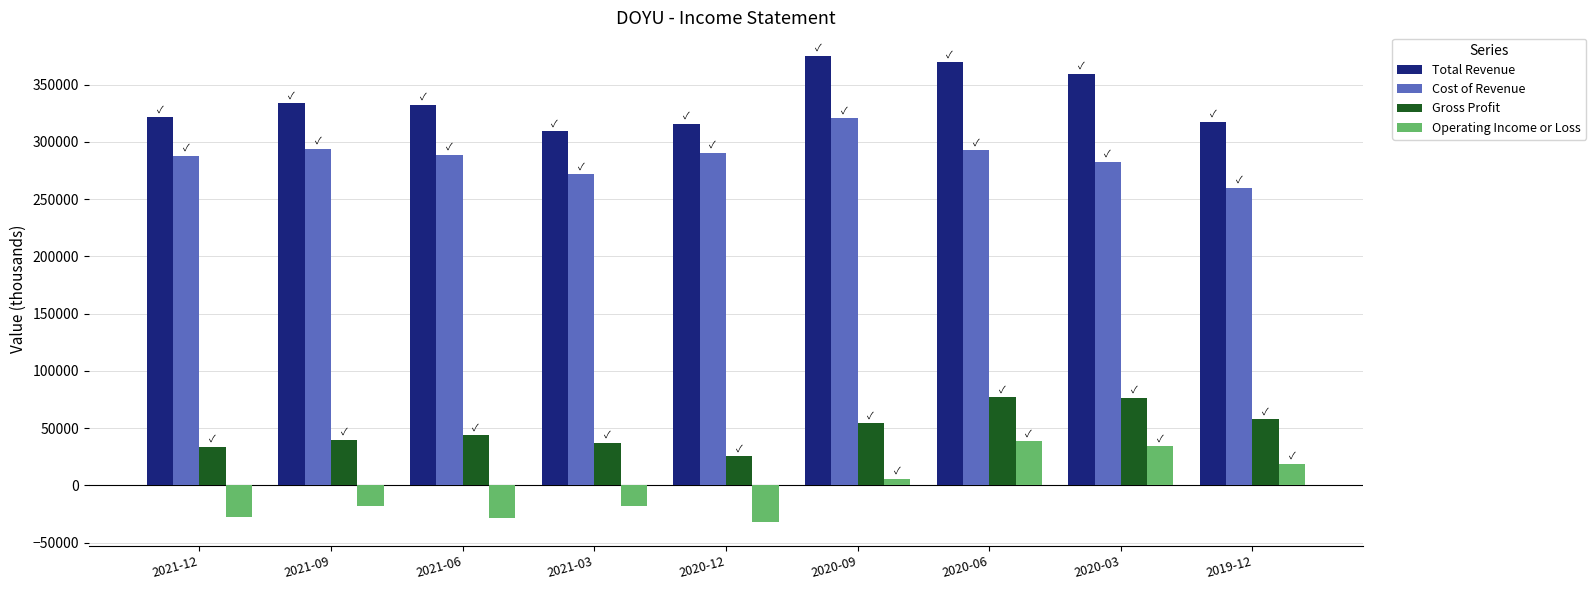

At 2021-06, list the series in order from largest to smallest.

Total Revenue, Cost of Revenue, Gross Profit, Operating Income or Loss